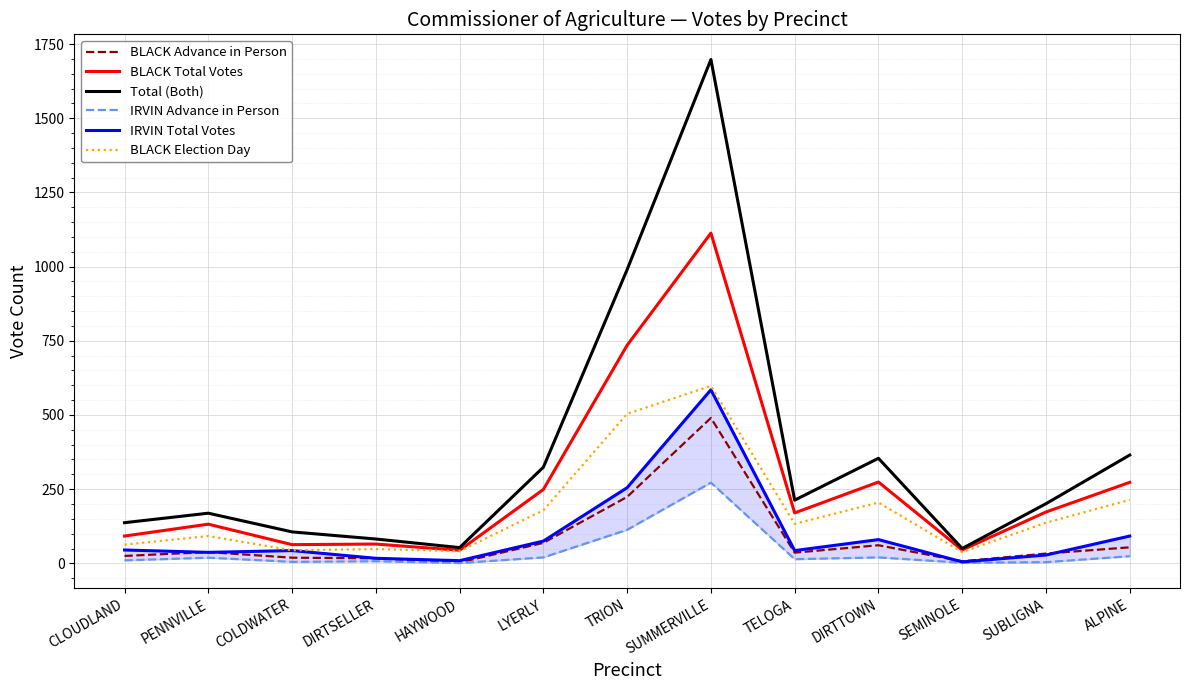

What is the average value of the IRVIN Total Votes series?

101